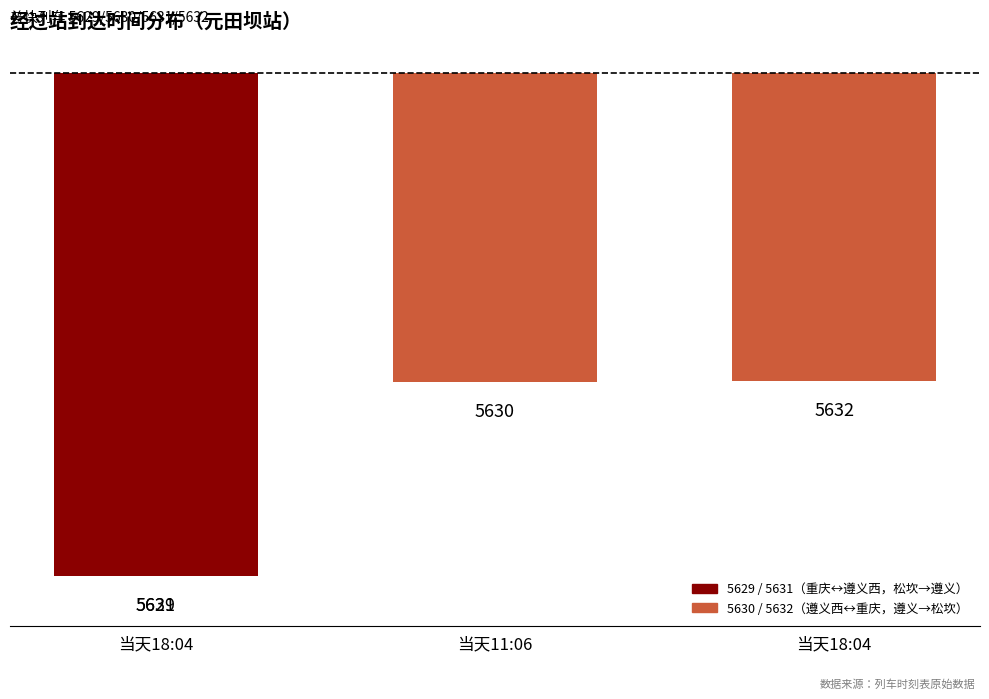

Is it true that the value at 当天18:04 is -20.0?

True